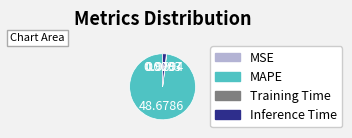

Does any single category account for the majority?

Yes